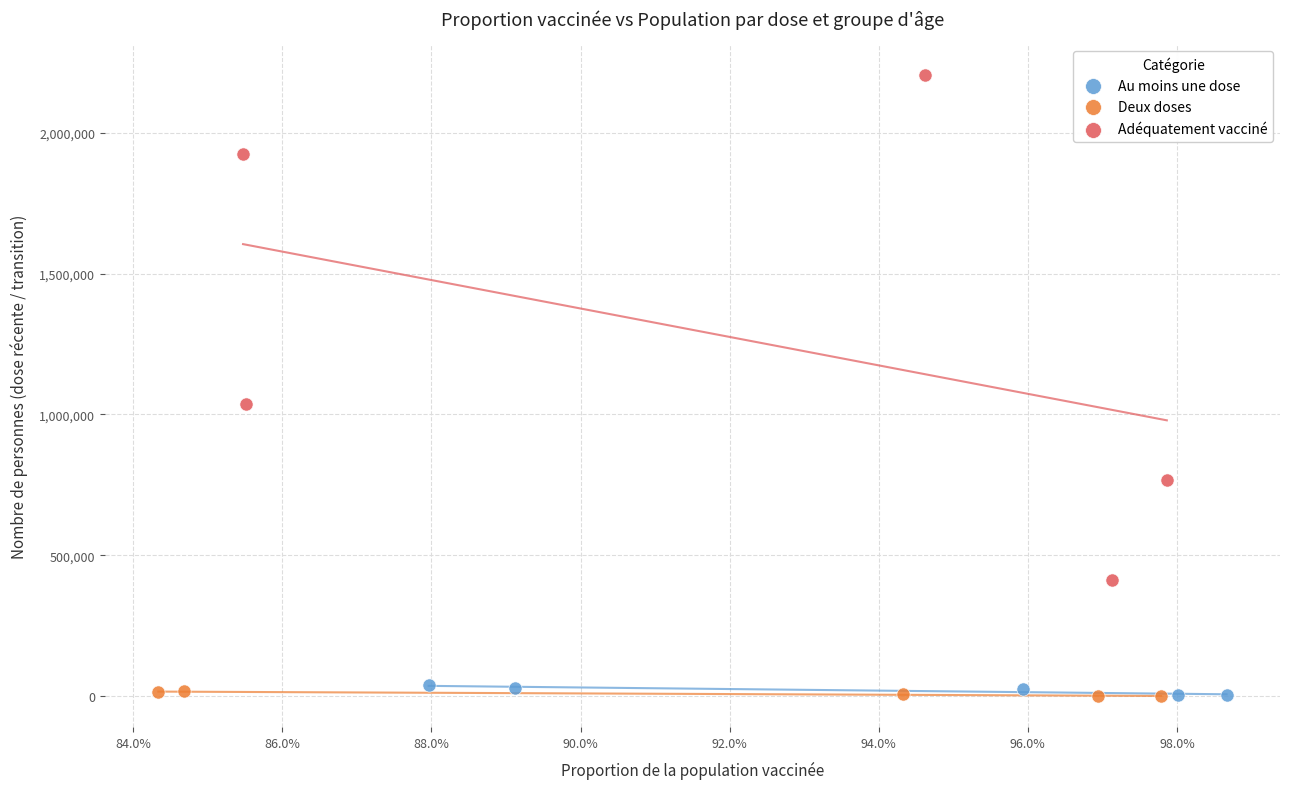

Which series has the largest Y range (max minus min)?

Adéquatement vacciné